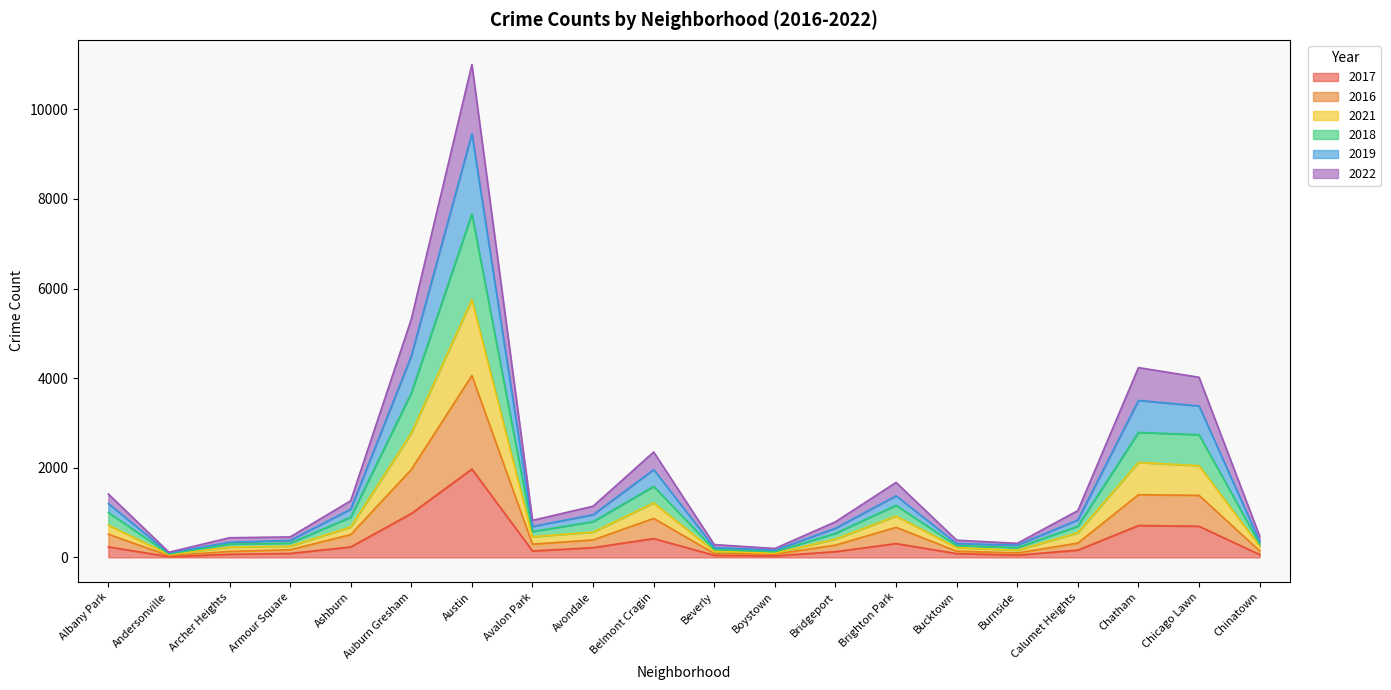

At which category is the sum across all series the highest?

Austin